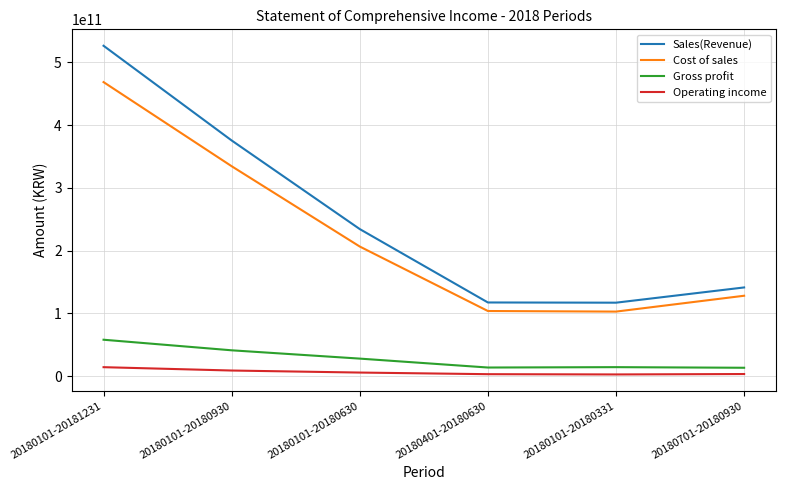

Does the chart display data point markers on the line(s)?

No